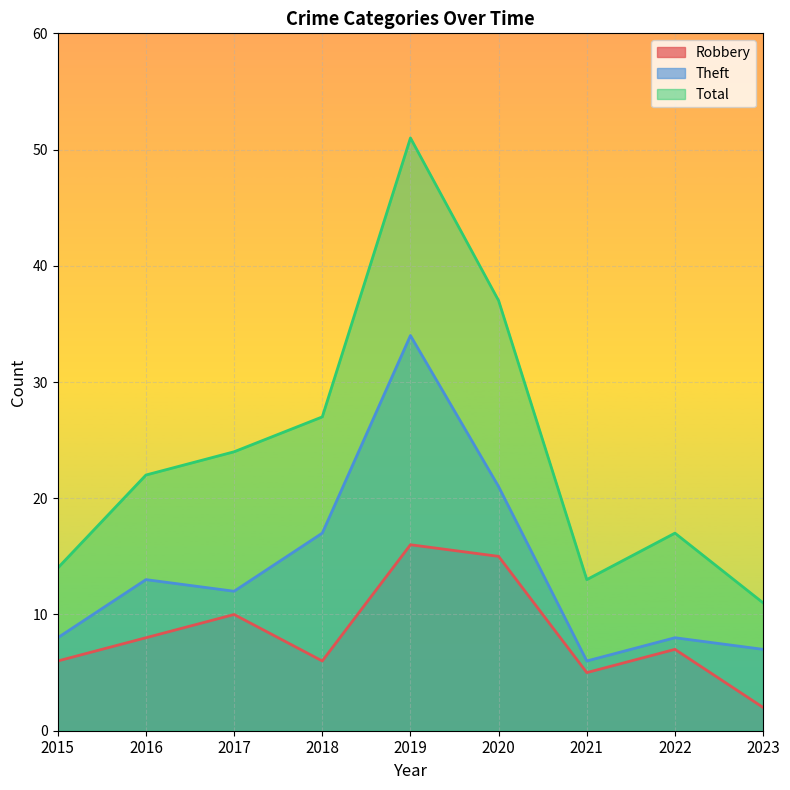

True or false: Theft and Robbery cross at least once.

False